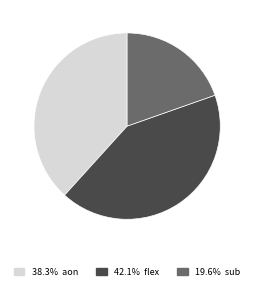

Is there any slice that represents more than half of the pie?

No